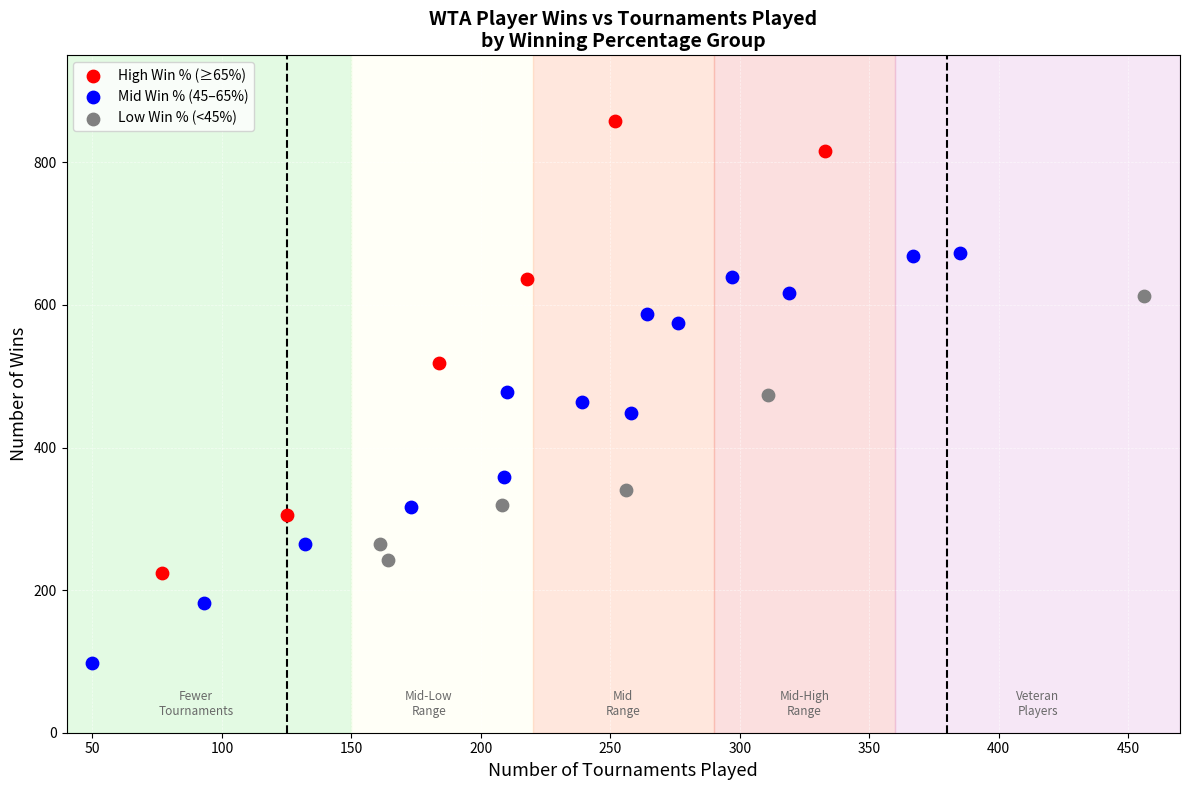

Which series contains the lowest Y value?

Mid Win % (45–65%)